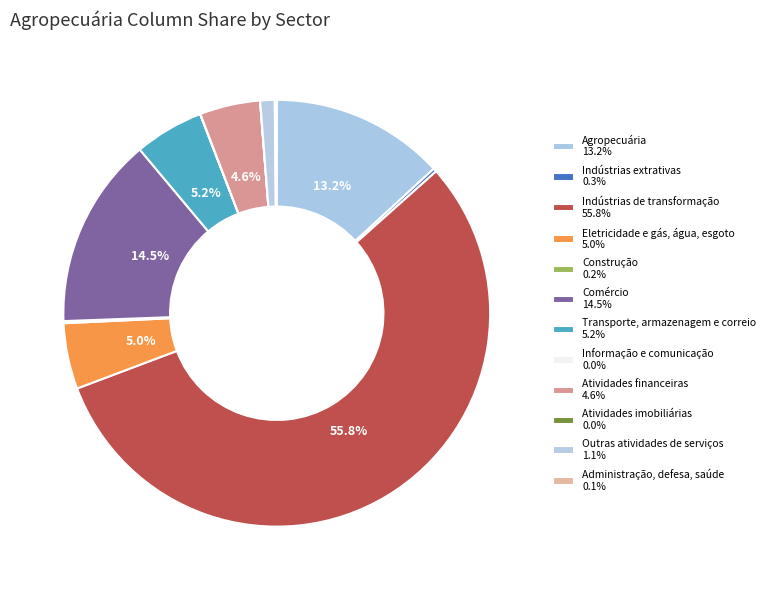

What percentage do Comércio and Informação e comunicação together represent?

14.5%